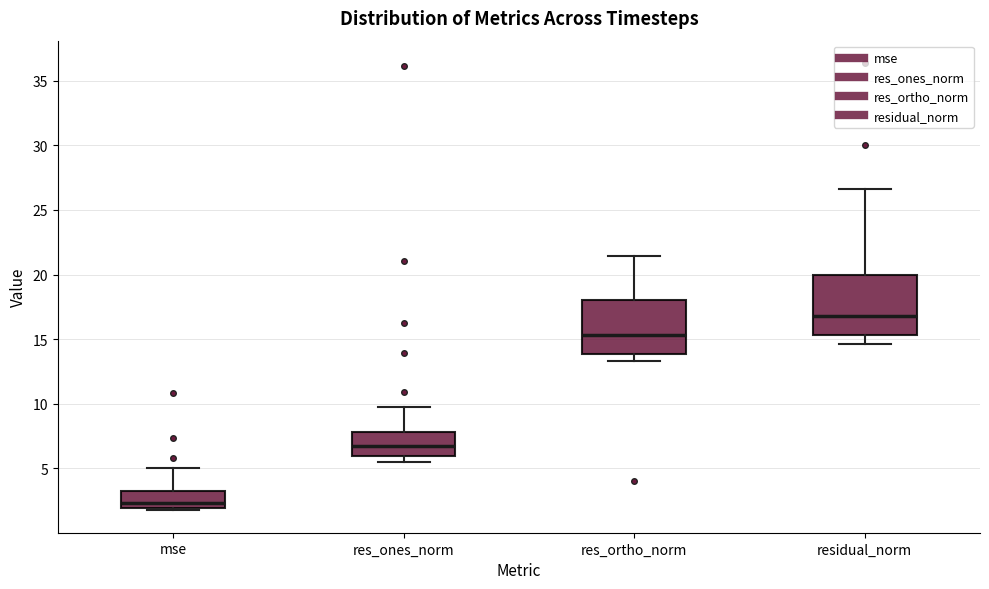

Reading left to right, transcribe this box plot: for each box, give where its median line is, the range the box spans, and where its two whiskers end, as read against the y-axis. The values are not printed on the chart, so give them approximately, as read against the axis.

mse: median 2.5, box 2.0 to 3.5, whiskers 1.5 to 5.0
res_ones_norm: median 6.5, box 6.0 to 8.0, whiskers 5.5 to 9.5
res_ortho_norm: median 15.5, box 14.0 to 18.0, whiskers 13.5 to 21.5
residual_norm: median 17.0, box 15.5 to 20.0, whiskers 14.5 to 26.5